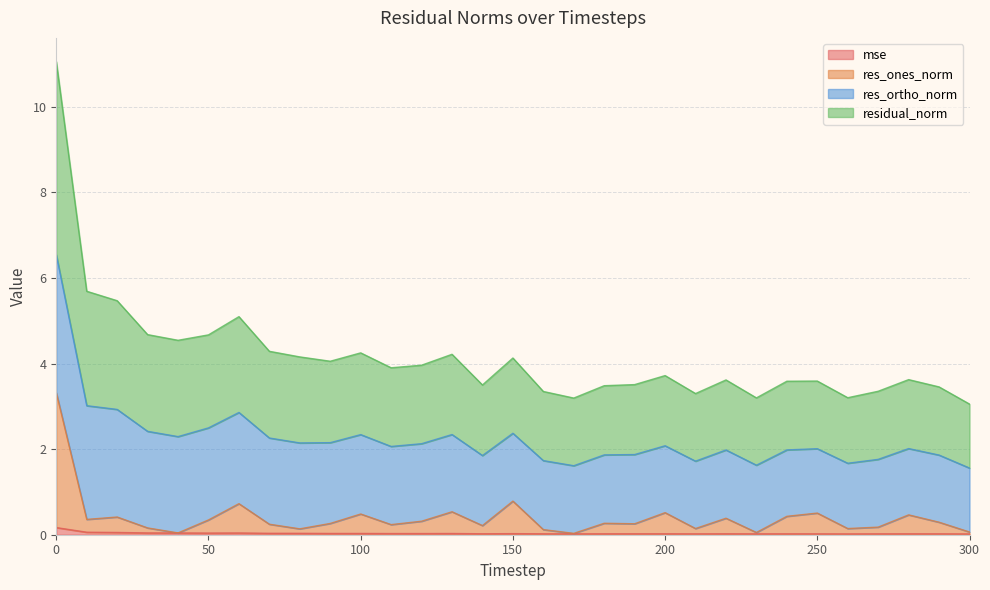

What is the difference between the maximum and minimum values in the res_ones_norm series?

3.3